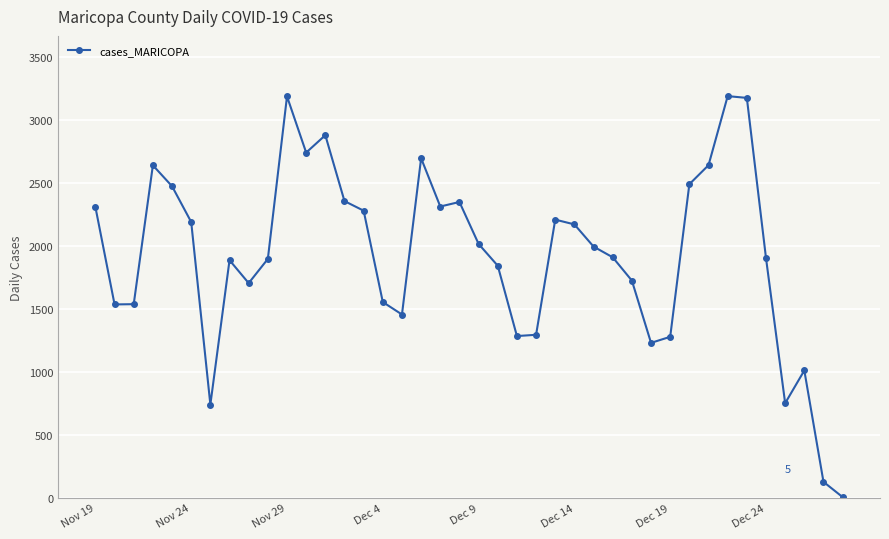

True or false: there are more than 1 points higher than both neighbors.

True